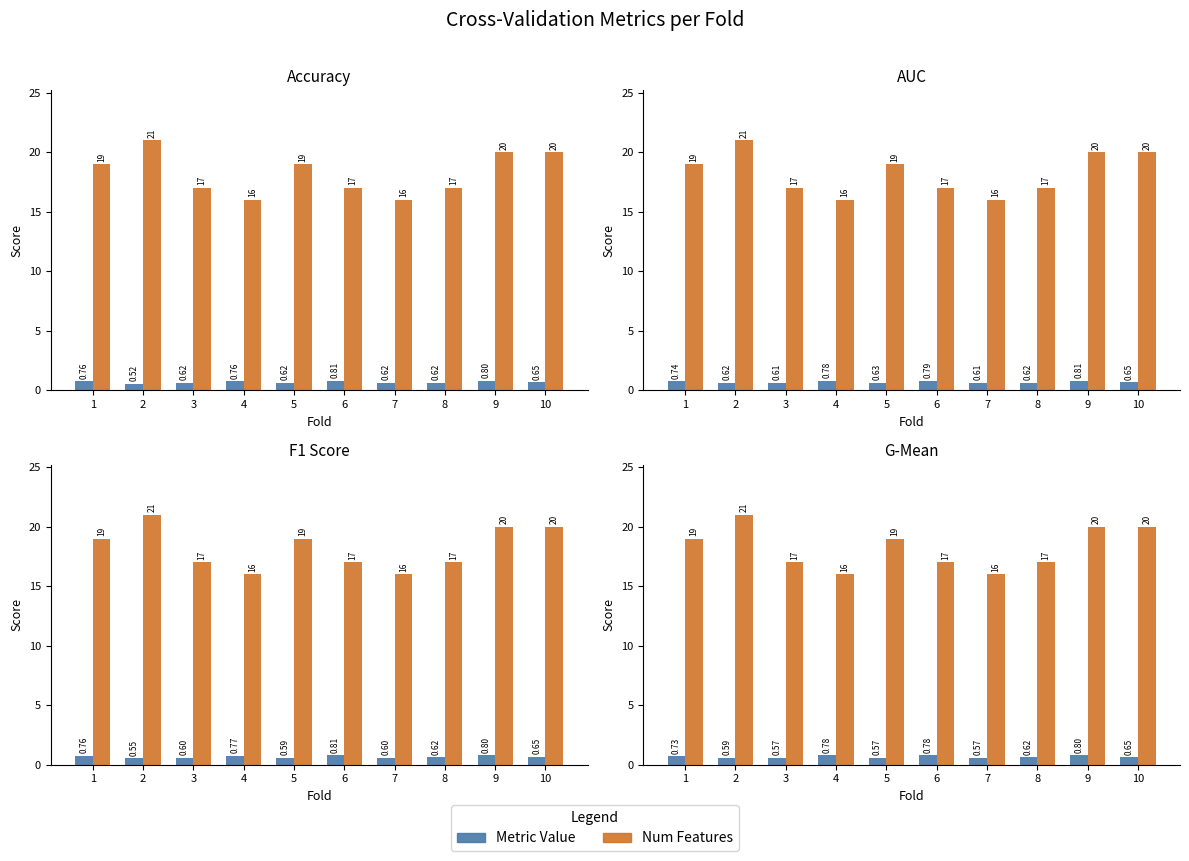

What is the difference between the highest and lowest values at 6?

16.2